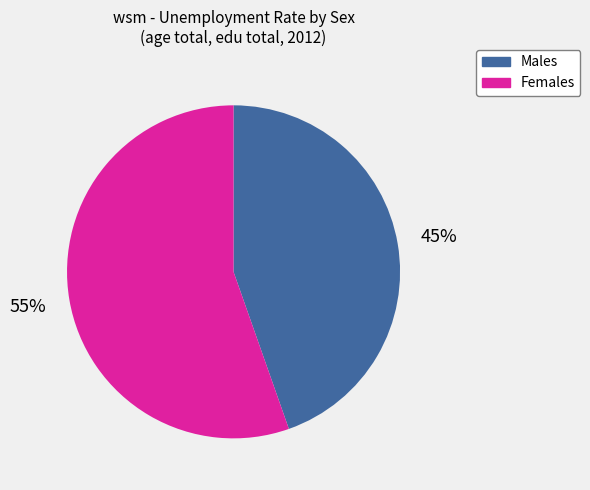

Is there any slice that represents more than half of the pie?

Yes